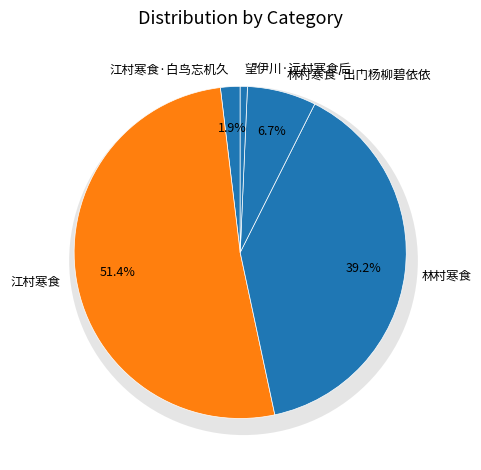

The 林村寒食 slice represents 53% of the pie. True or false?

False